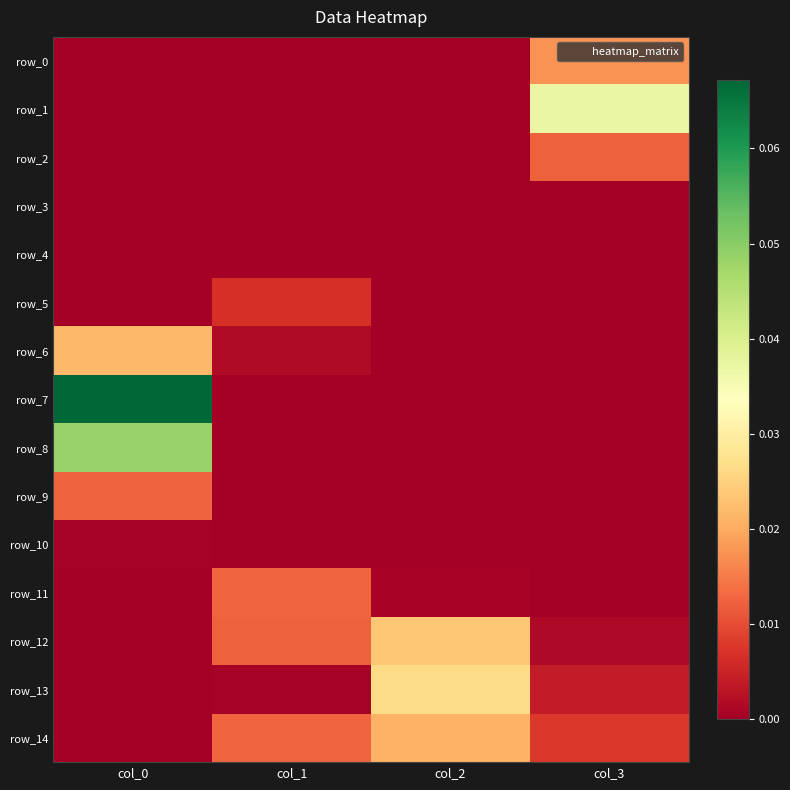

Is the value of row_9 at col_1 greater than the value of row_5 at col_0?

No